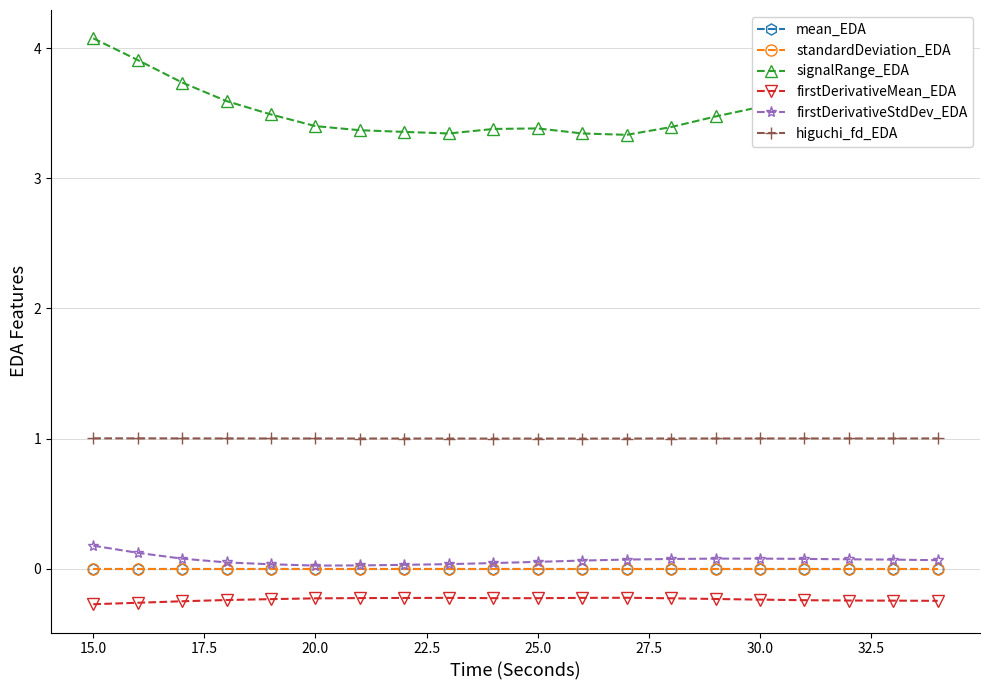

Which series has the largest total across all categories?

signalRange_EDA